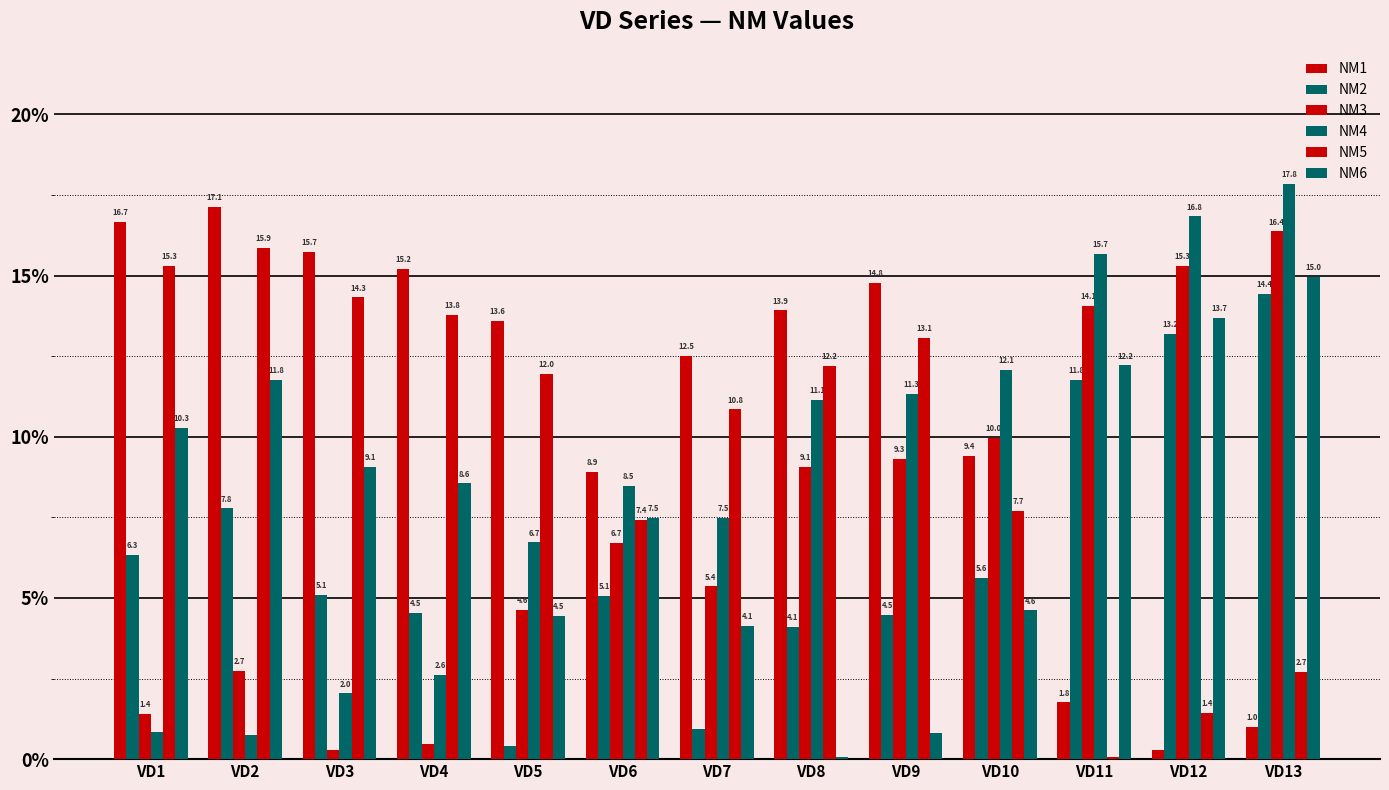

What is the lowest value of the NM2 series?

0.4